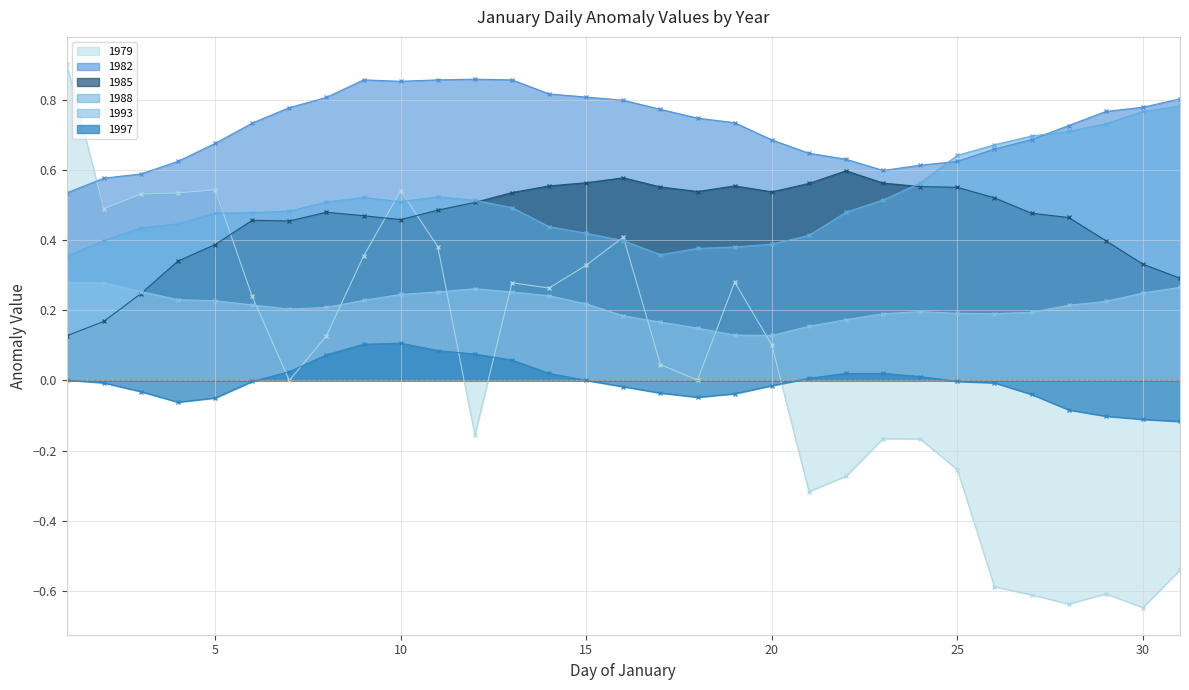

At how many categories does at least one series exceed 0?

31